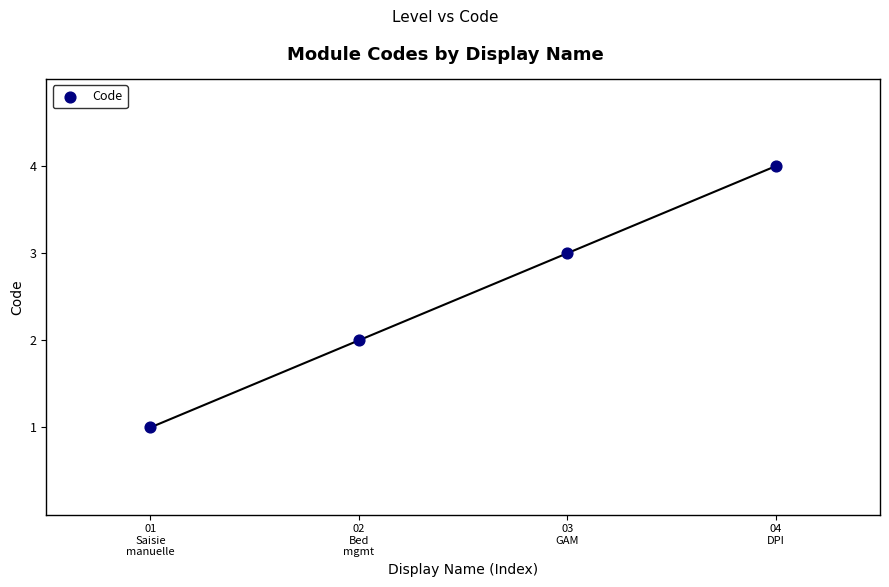

What is the range of X values (max minus min)?

3